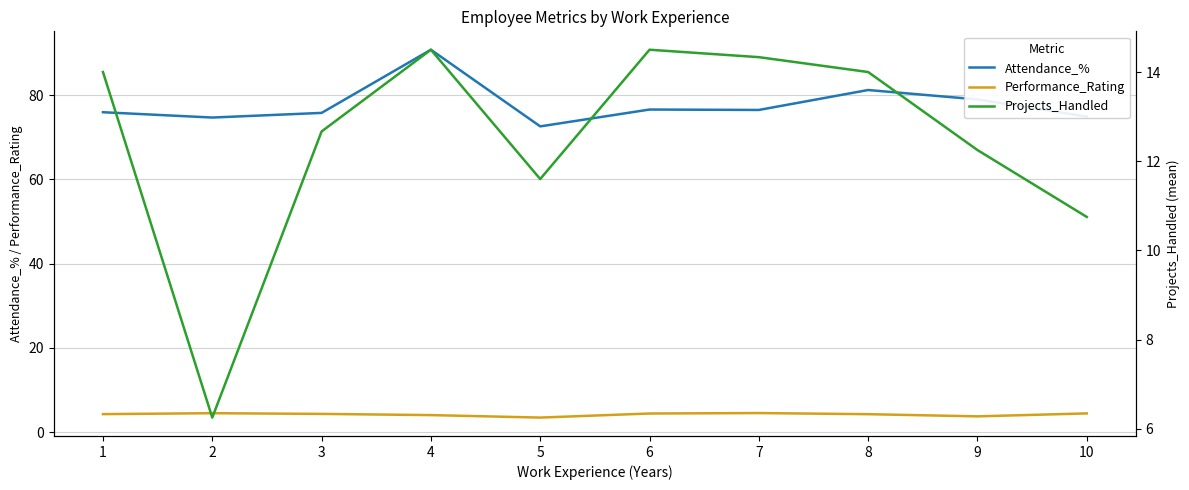

What is the average value of the Attendance_% series?

77.8